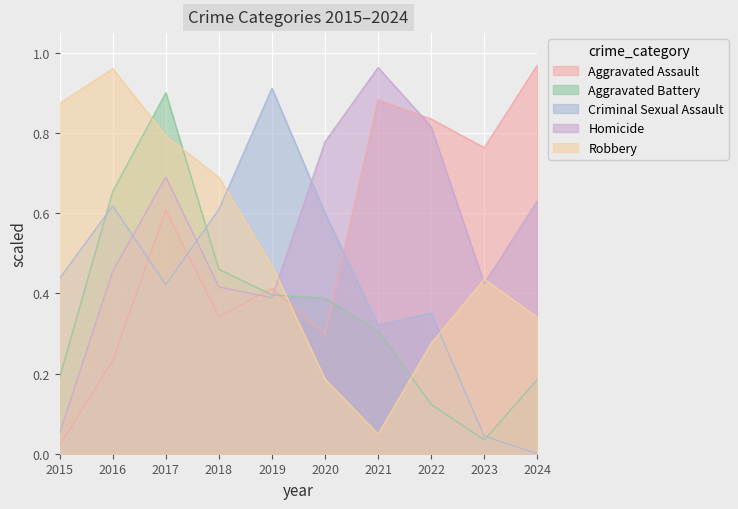

Is it true that Robbery equals 1.0 at 2016?

True